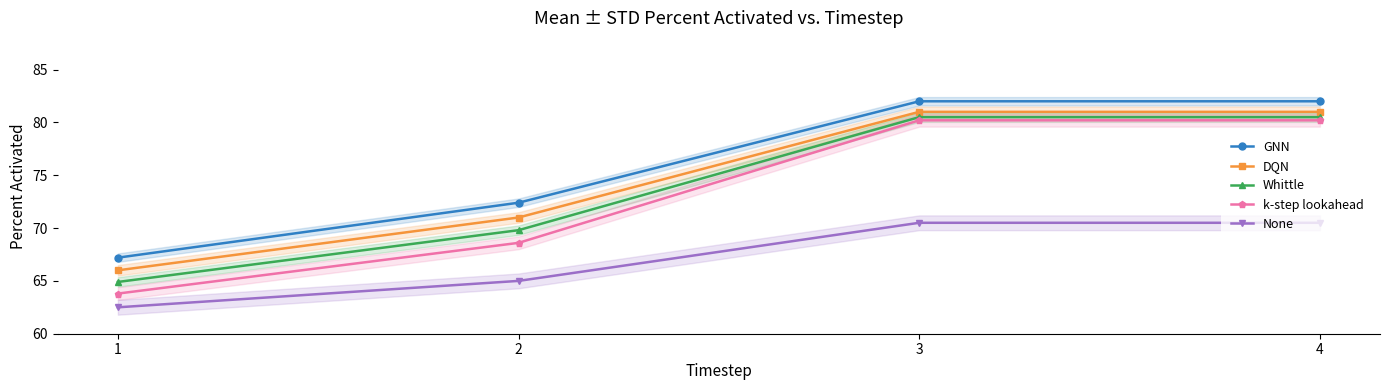

The value of DQN at 3 is 81.0. True or false?

True